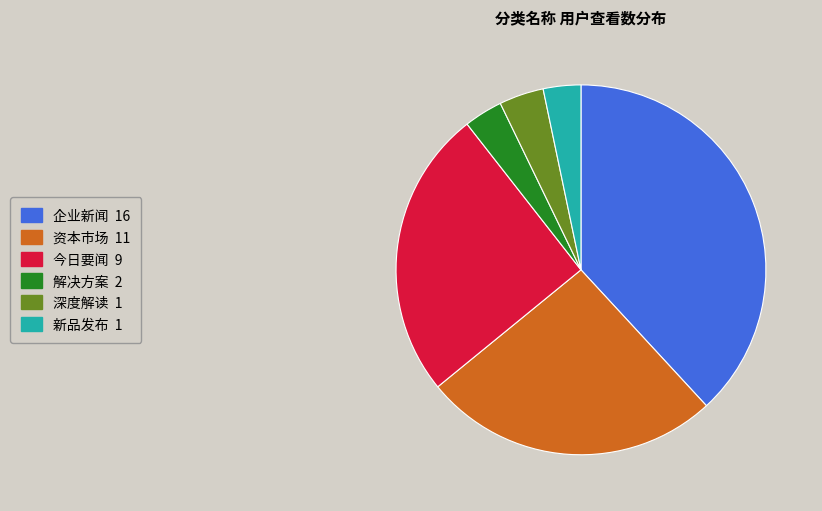

Is the sum of 今日要闻 9 and 企业新闻 16 greater than half?

Yes